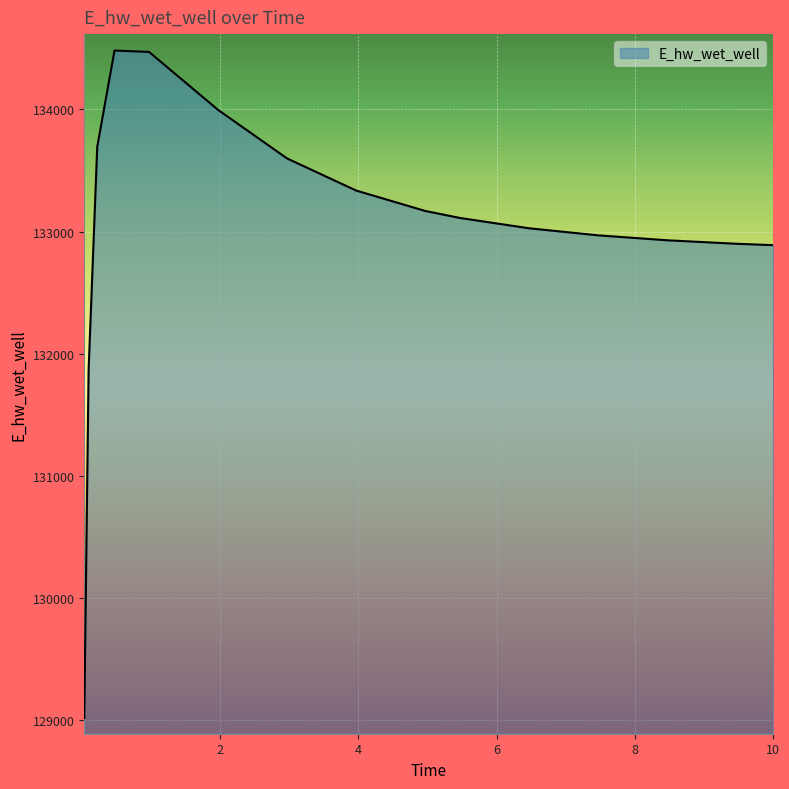

What is the greatest value displayed?

134482.1